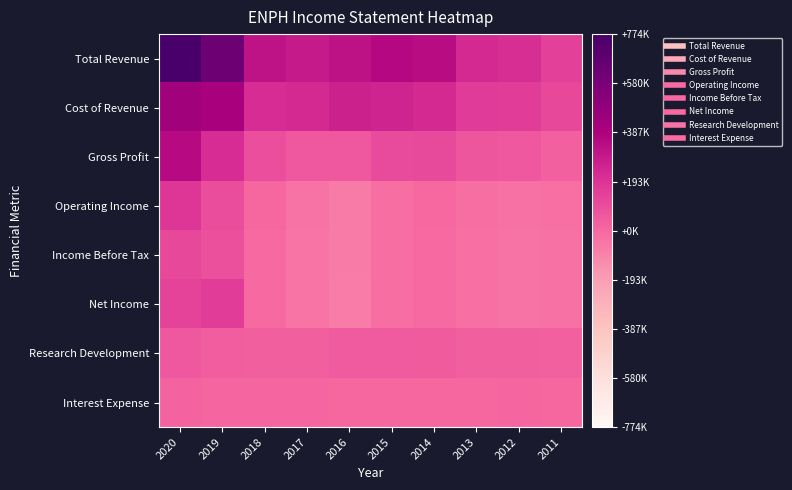

Rank the series at 2020 from highest to lowest value.

Total Revenue, Cost of Revenue, Gross Profit, Operating Income, Net Income, Income Before Tax, Research Development, Interest Expense